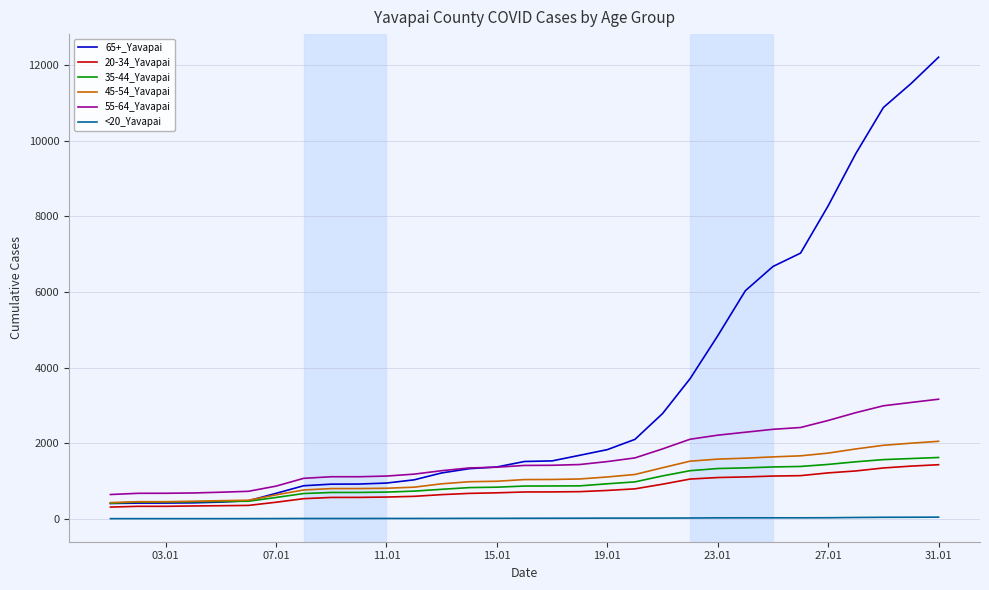

What is the maximum value for 45-54_Yavapai?

2053